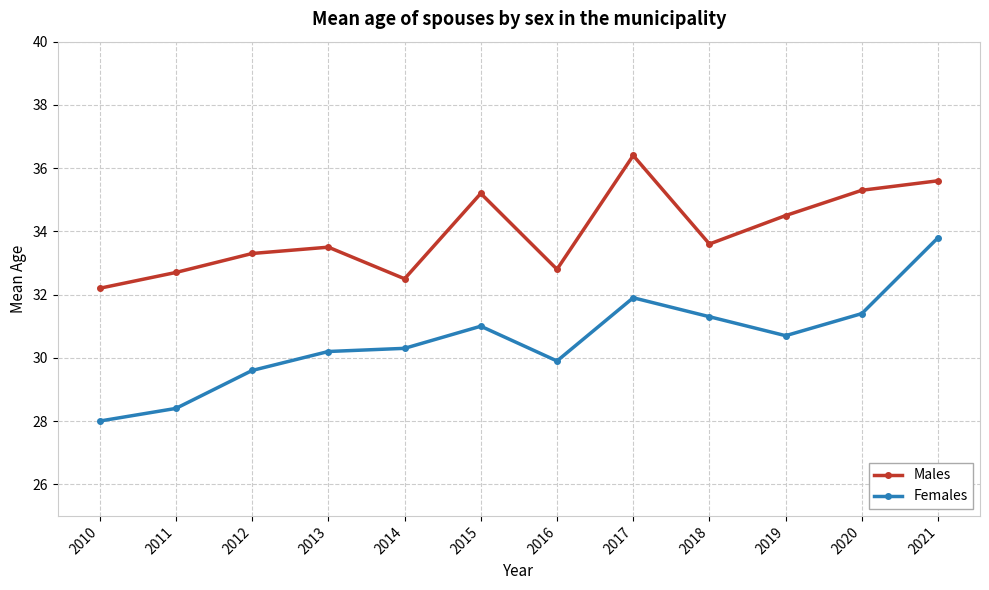

What is the difference between the Males values at 2011 and 2018?

0.9